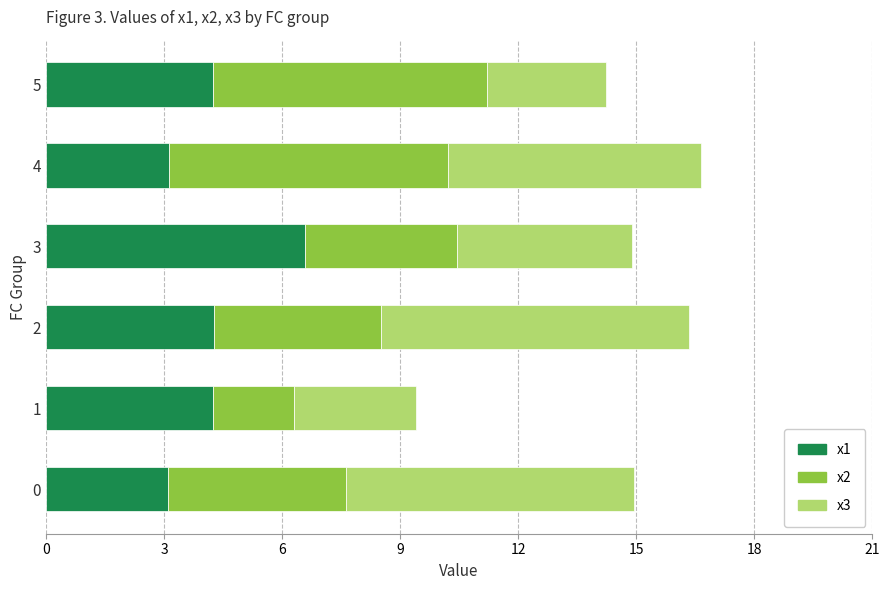

The x1 series shows 4.2 at 5. True or false?

True